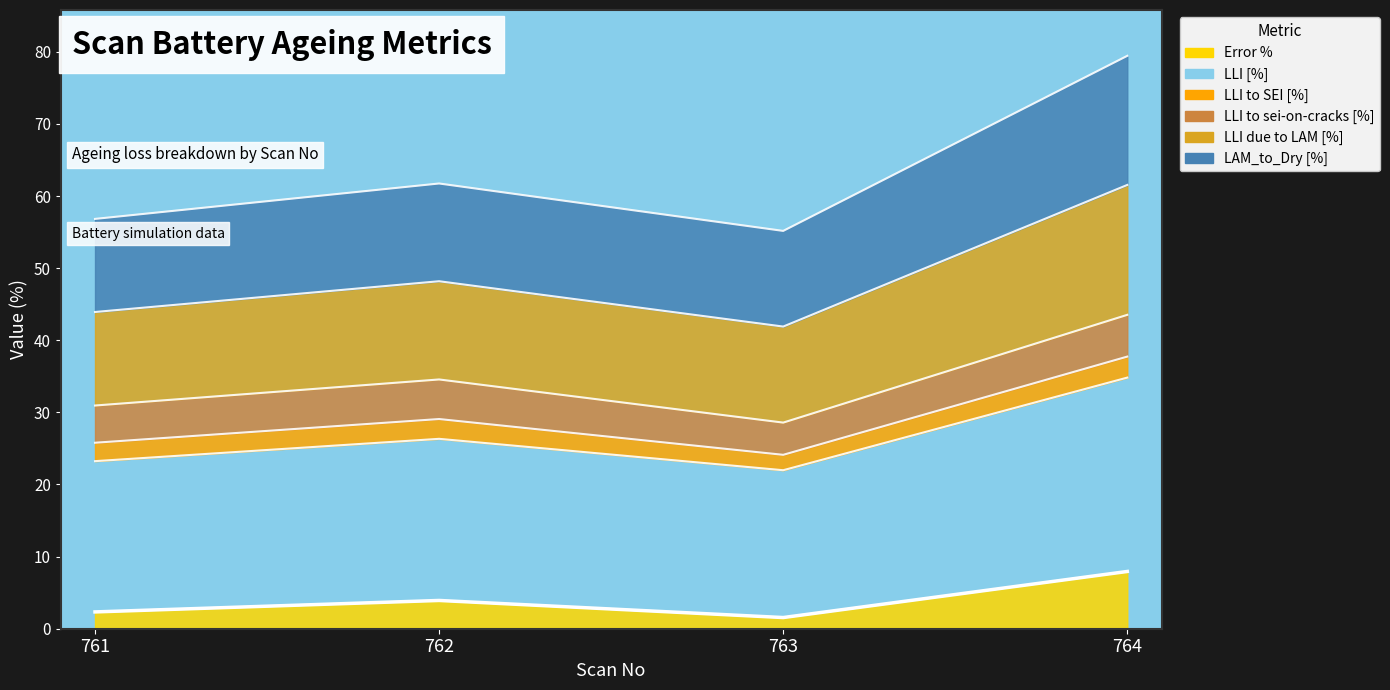

True or false: LLI due to LAM [%] and LLI [%] intersect in this chart.

False